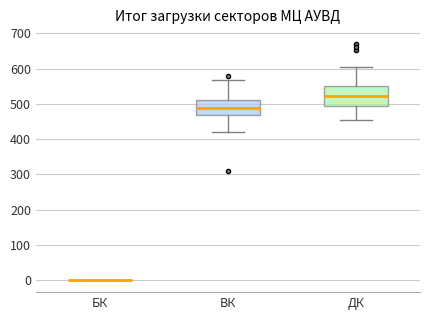

Reading left to right, transcribe this box plot: for each box, give where its median line is, the range the box spans, and where its two whiskers end, as read against the y-axis. The values are not printed on the chart, so give them approximately, as read against the axis.

БК: box collapsed to a line at 0, whiskers 0 to 0
ВК: median 490, box 470 to 510, whiskers 420 to 570
ДК: median 520, box 490 to 550, whiskers 450 to 600